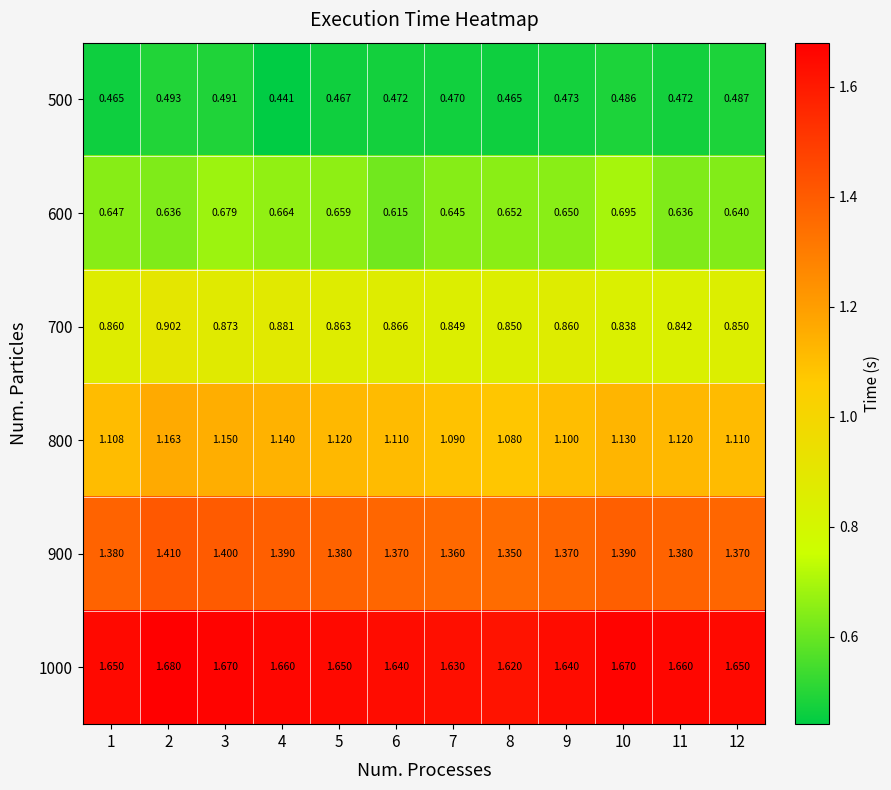

Is the value of 1000 at 4 greater than the value of 500 at 2?

Yes